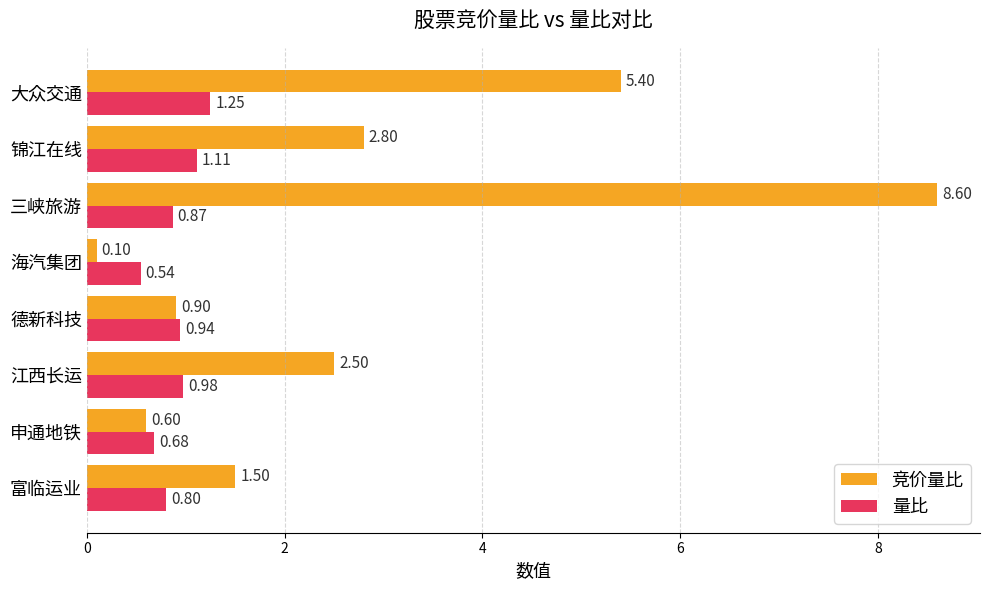

What is the spread (max minus min) of values at 三峡旅游?

7.7